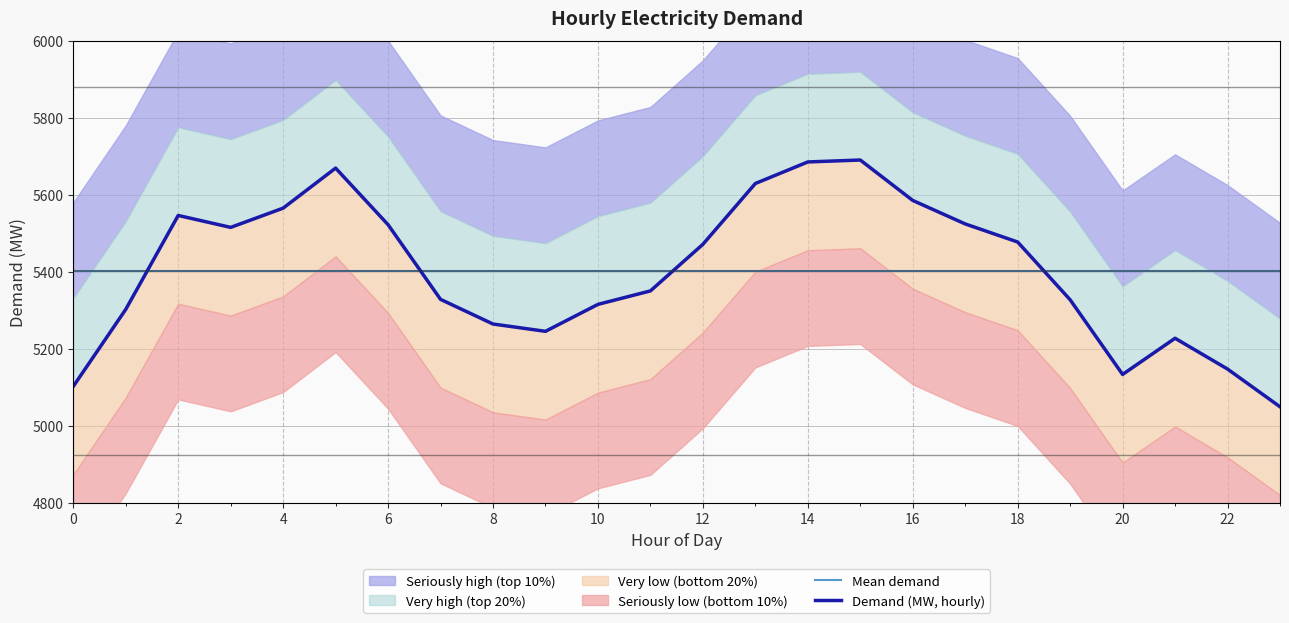

Which label corresponds to the largest value in the chart?

15